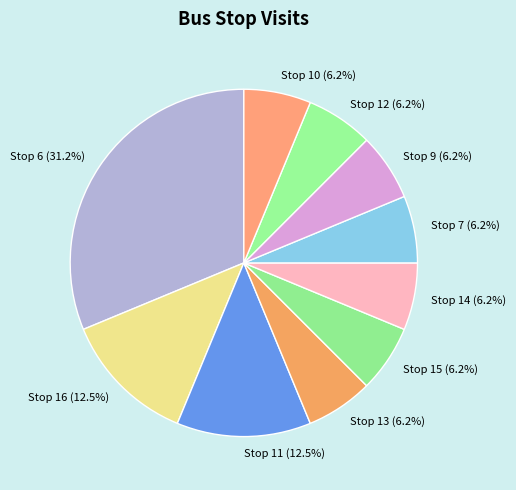

Which slice is the largest?

Stop 6